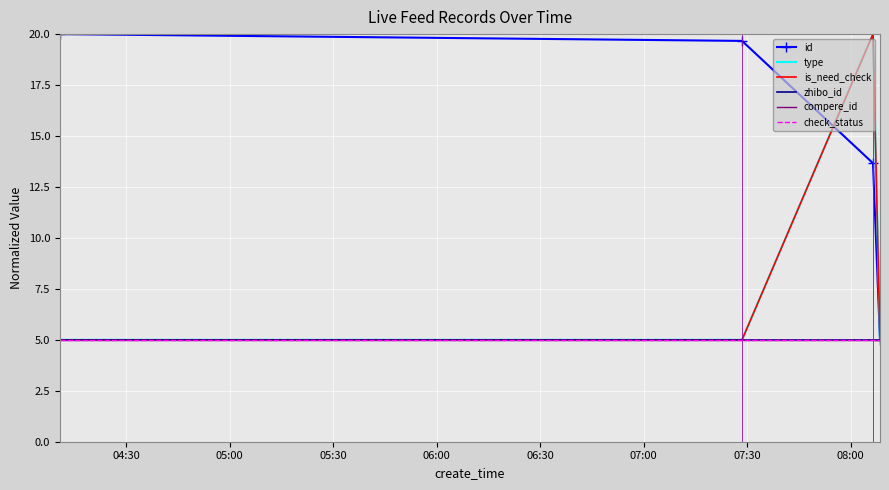

What is the value of the check_status point at the 2nd from the left?

5.0